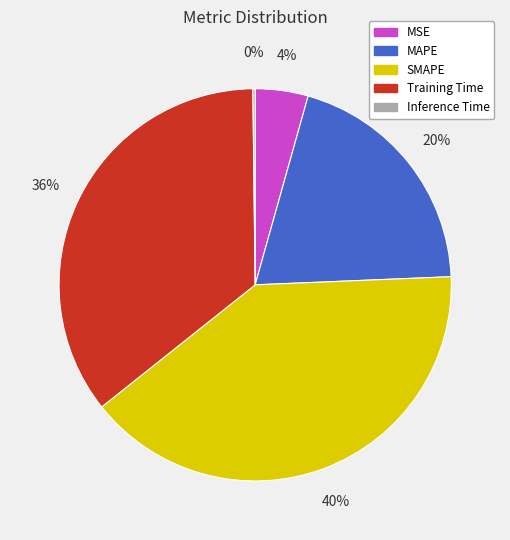

Combined, do MSE and SMAPE account for over 50%?

No